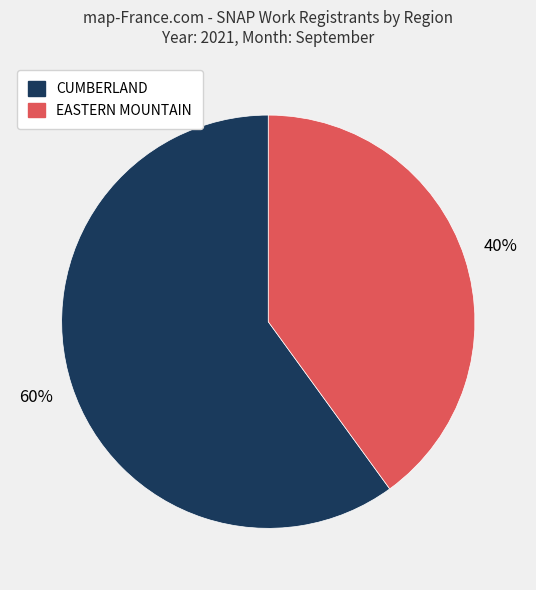

Count the number of slices in the pie.

2